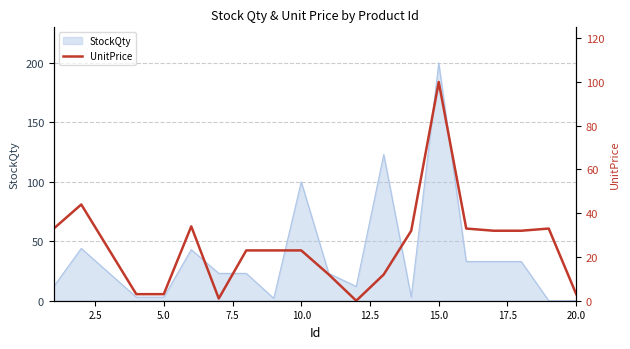

At which label does StockQty reach its peak?

15.0